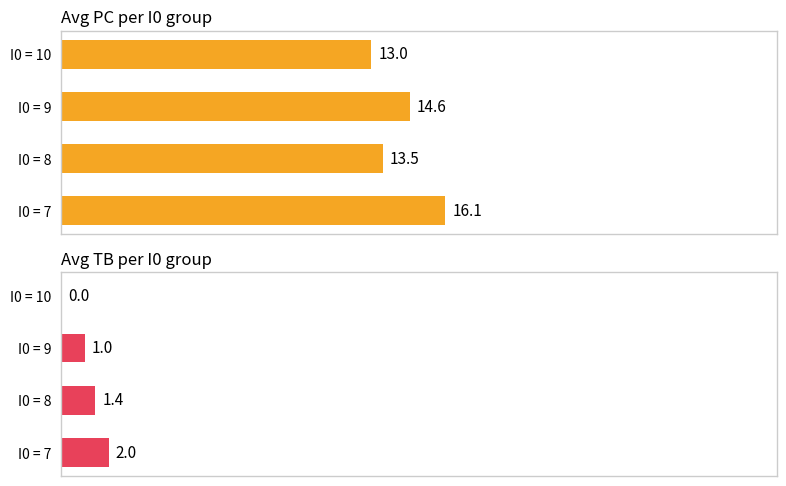

How many values in the Avg PC per I0 group series exceed 14?

2